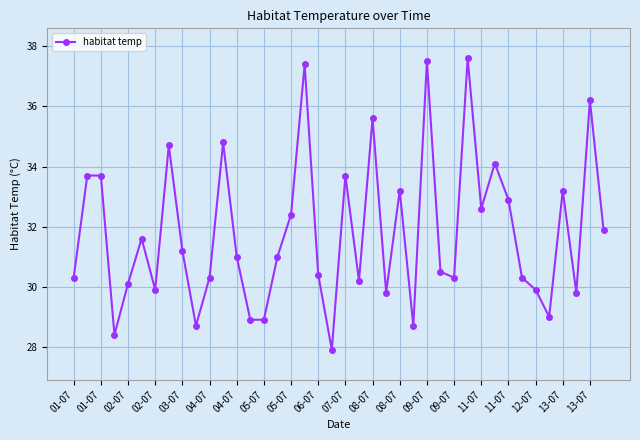

What is the average value?

31.8